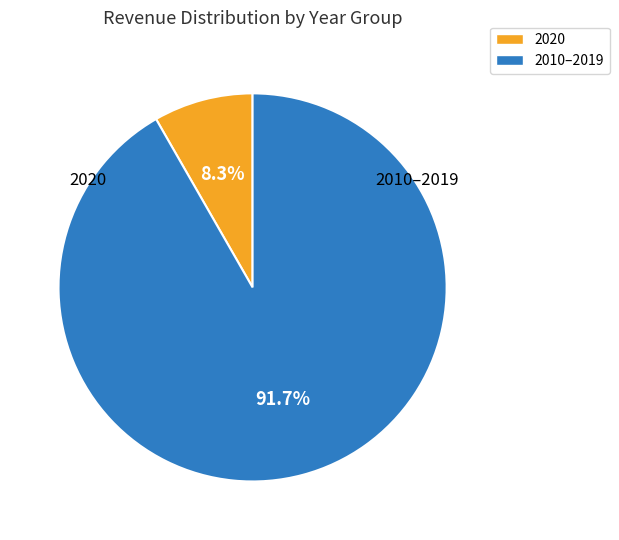

Does any single category account for the majority?

Yes